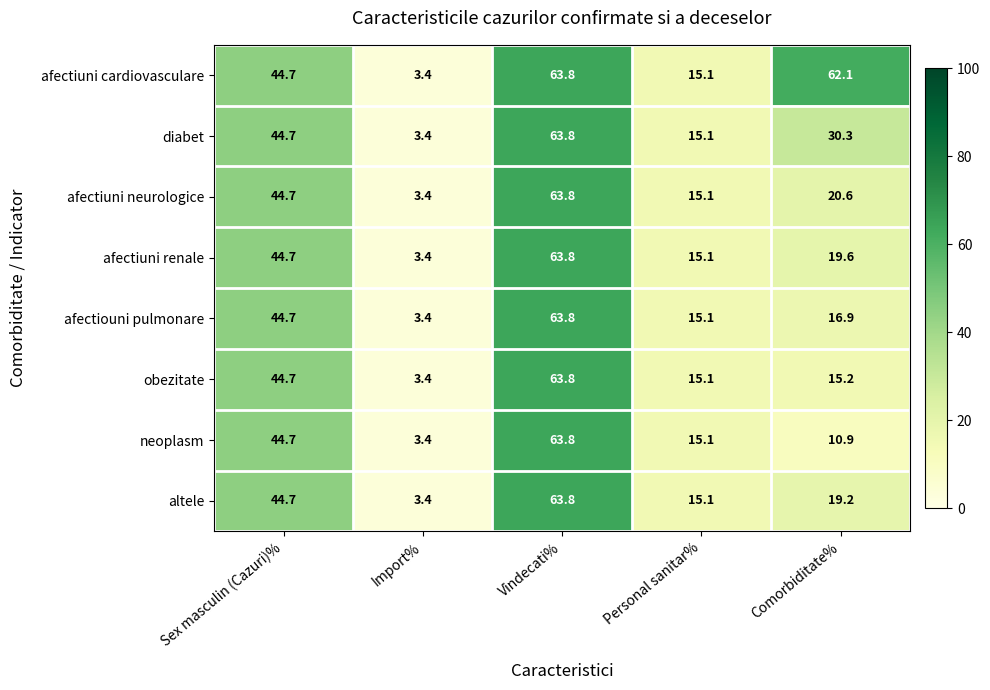

What is the total value across all series at Personal sanitar%?

120.8